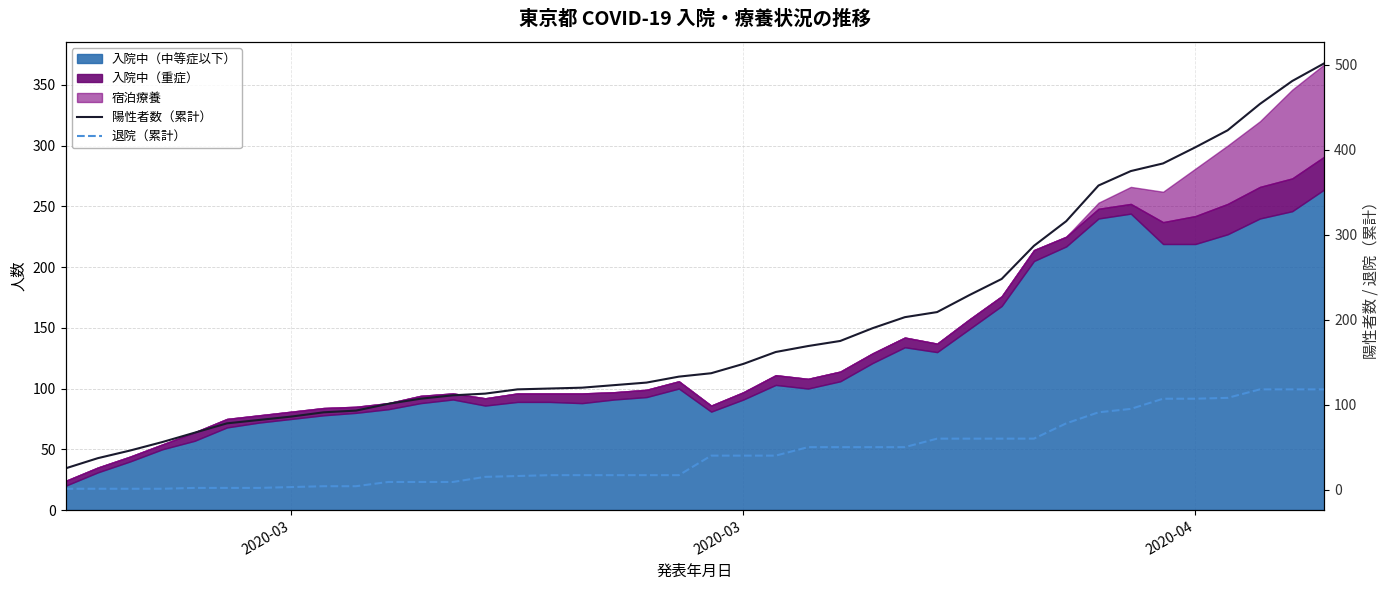

How many lines are shown in the chart?

2